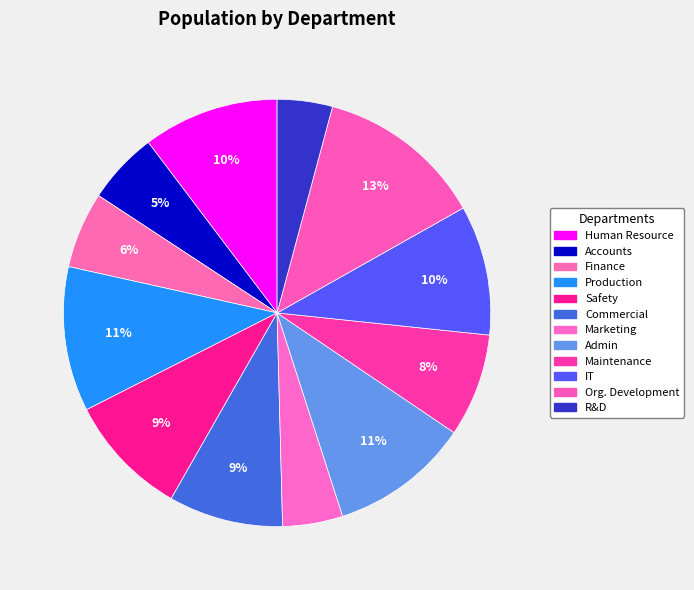

How many slices are in this pie chart?

12